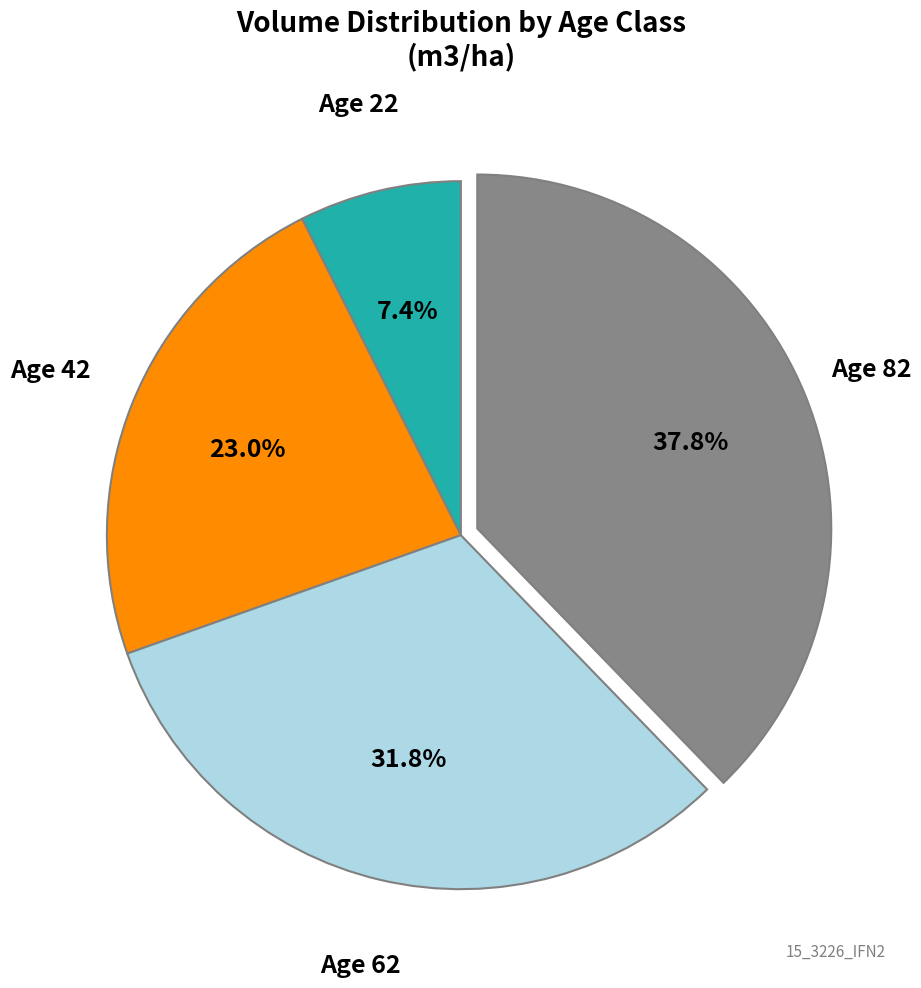

Does any single category account for the majority?

No